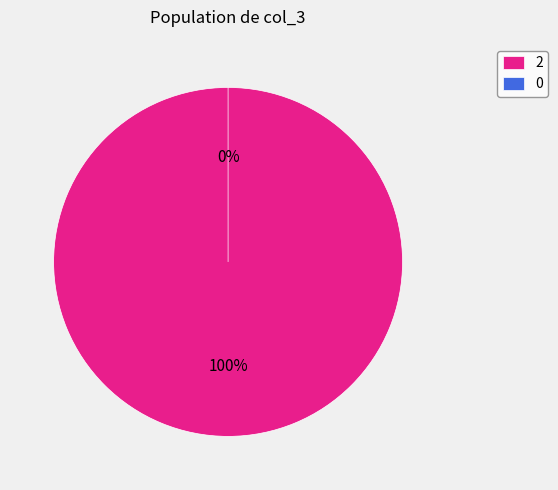

Count the number of slices in the pie.

2